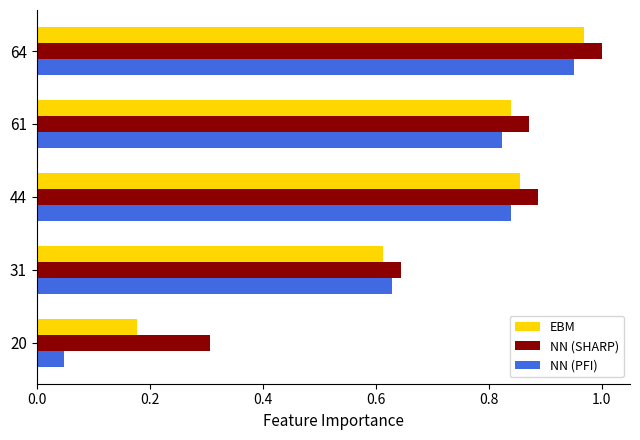

Which series has the widest spread of values?

NN (PFI)